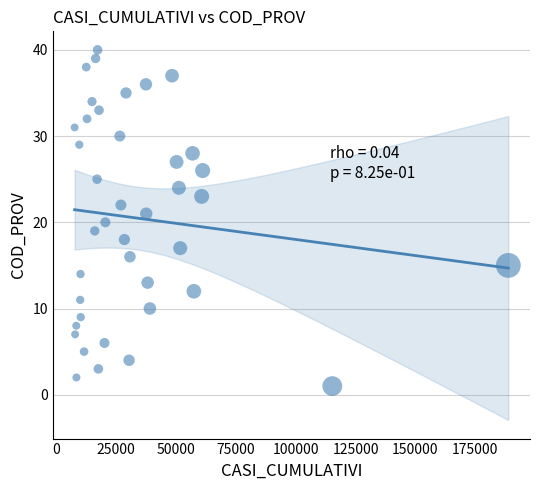

What is the range of X values (max minus min)?

181246